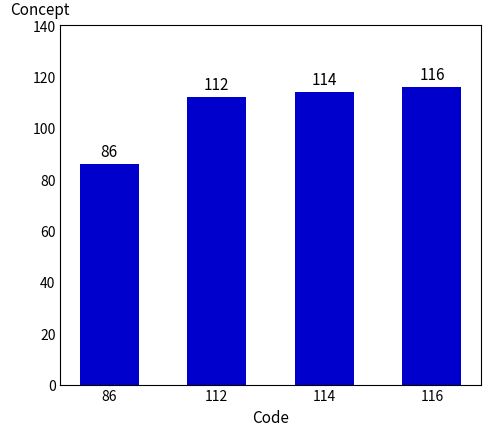

How many bars are there in total?

4